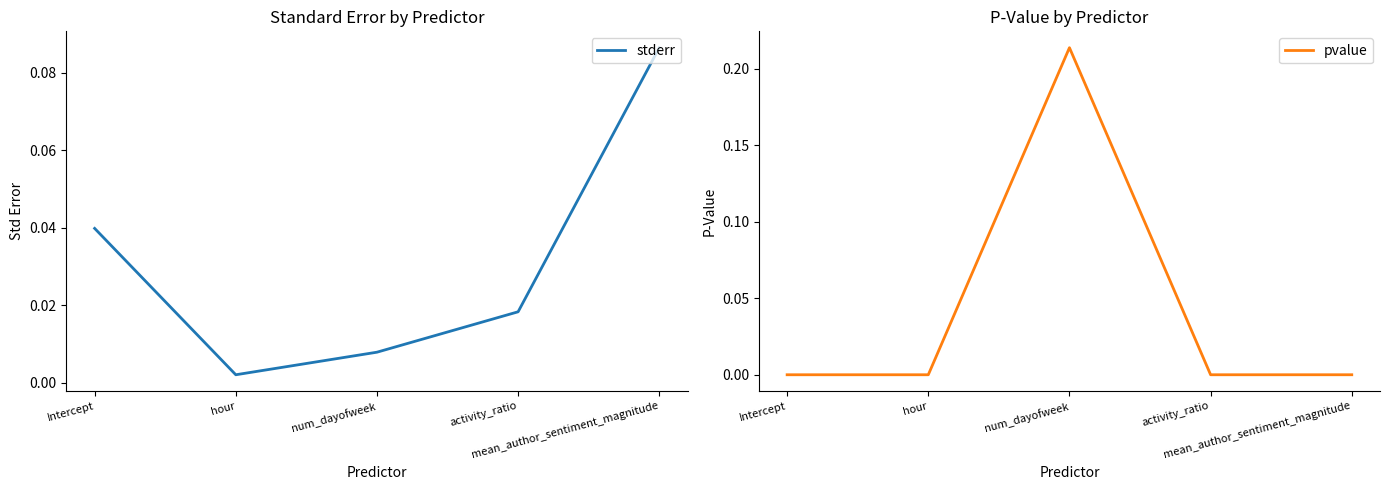

Reading left to right, transcribe all the data shown in this chart.

stderr: 0.0	0.0	0.0	0.0	0.1
pvalue: 0.0	0.0	0.2	0.0	0.0